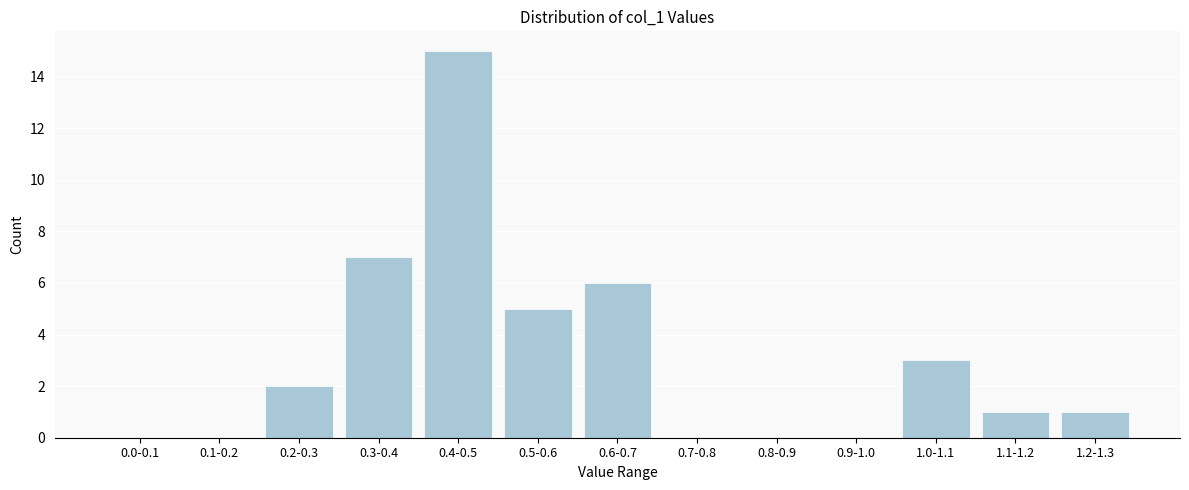

Reading right to left, list all the values displayed in this chart.

1.2-1.3=1	1.1-1.2=1	1.0-1.1=3	0.9-1.0=0	0.8-0.9=0	0.7-0.8=0	0.6-0.7=6	0.5-0.6=5	0.4-0.5=15	0.3-0.4=7	0.2-0.3=2	0.1-0.2=0	0.0-0.1=0